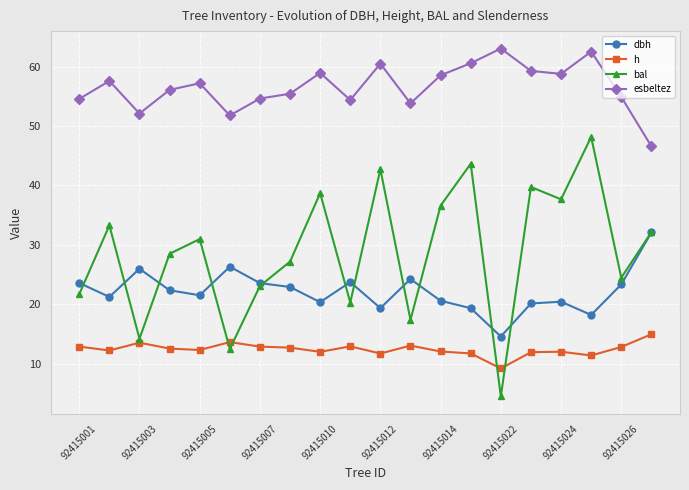

What is the difference between the second highest and second lowest values in the bal series?

31.2